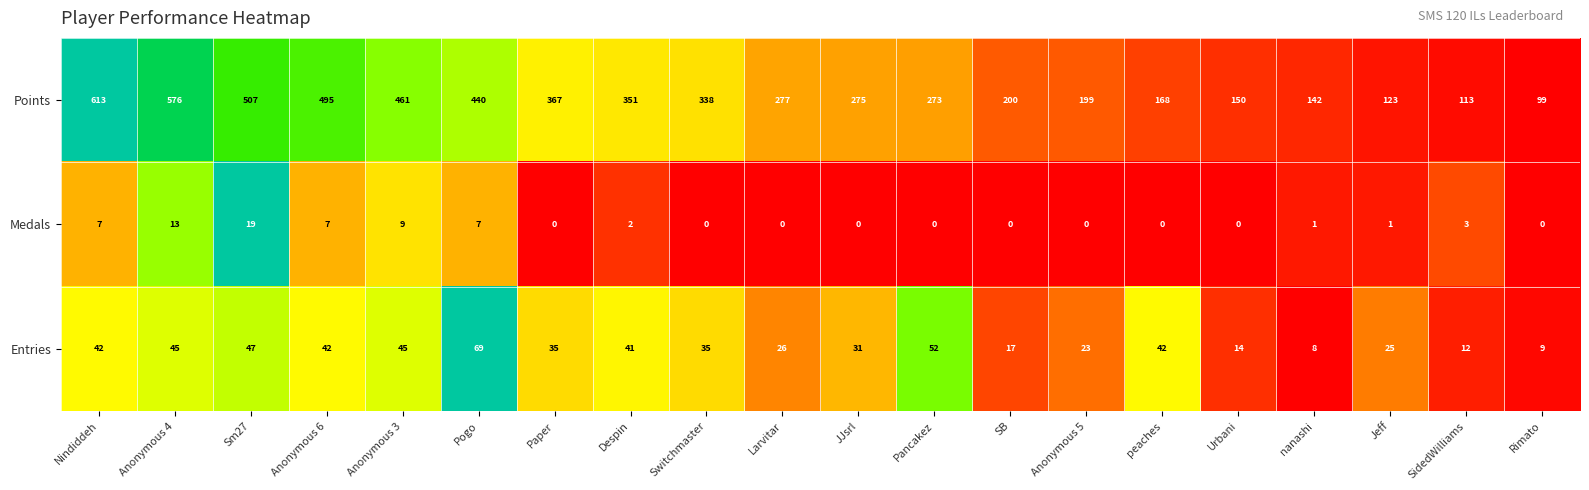

At which category does the chart reach its peak across all series?

Nindiddeh